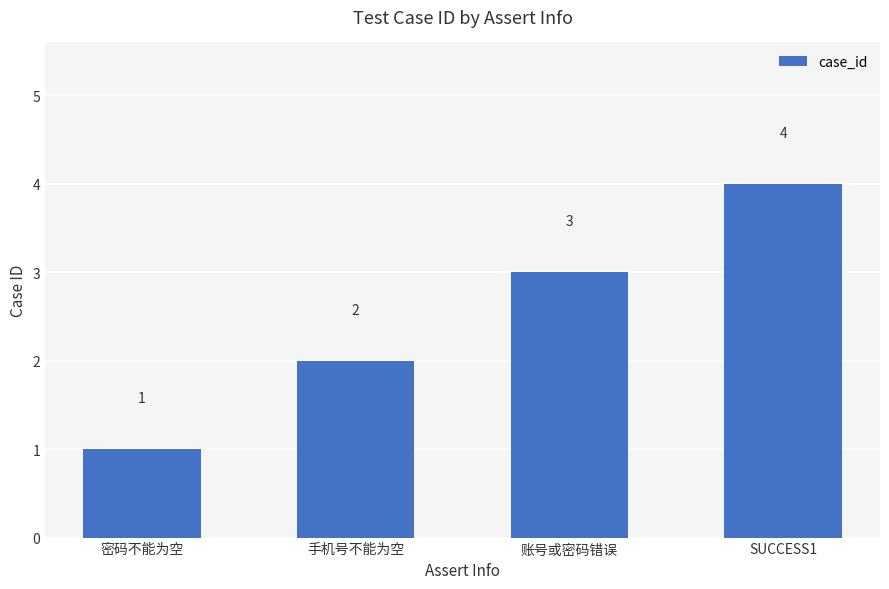

Reading right to left, extract all data points from this chart.

4	3	2	1